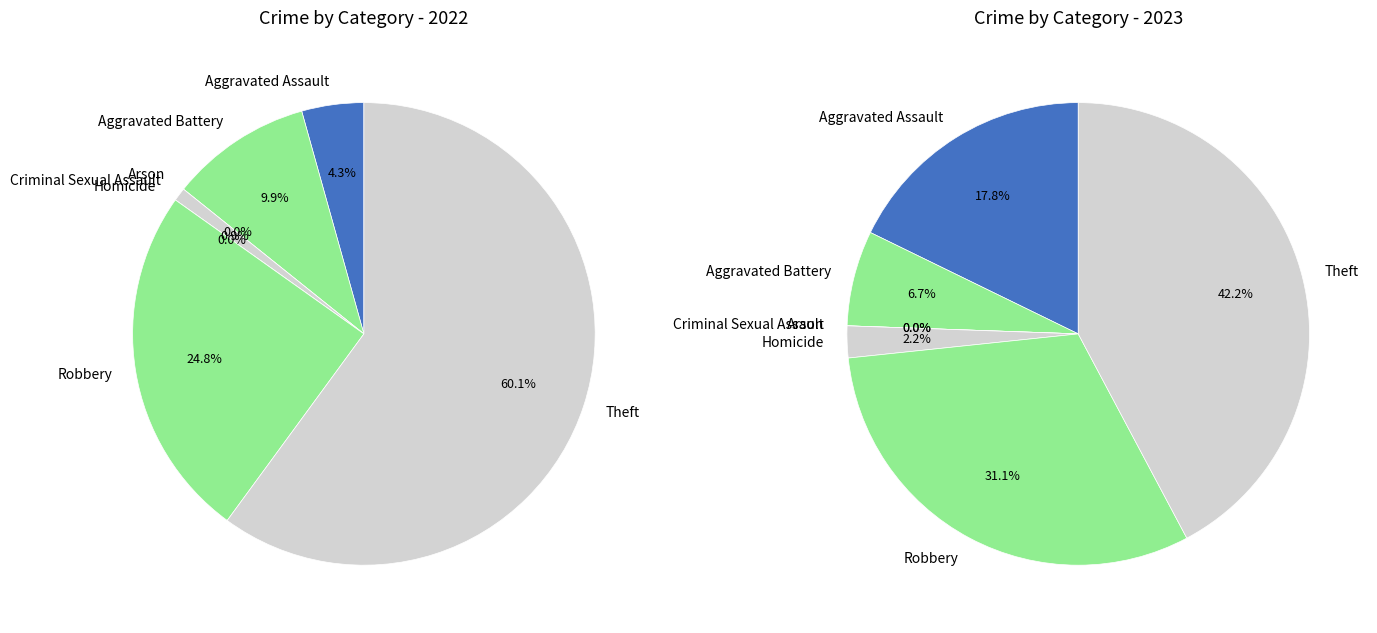

True or false: Arson accounts for 1% of the total.

False